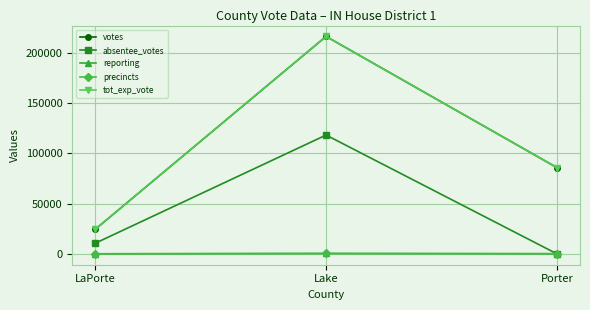

What is the value of the reporting point at the 3rd from the left?

123